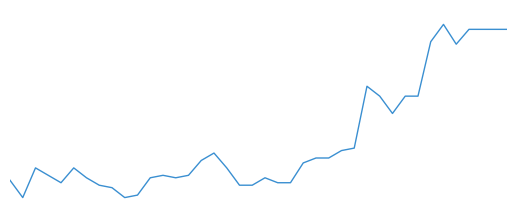

Does the chart display data point markers on the line(s)?

No